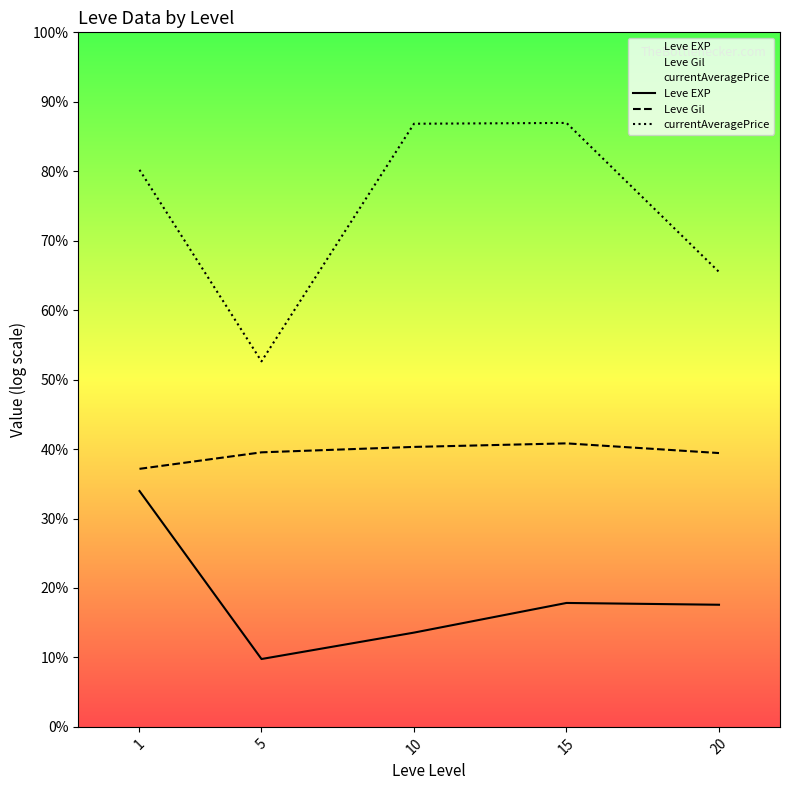

True or false: Leve EXP has a value of 9.5 at 1.

False